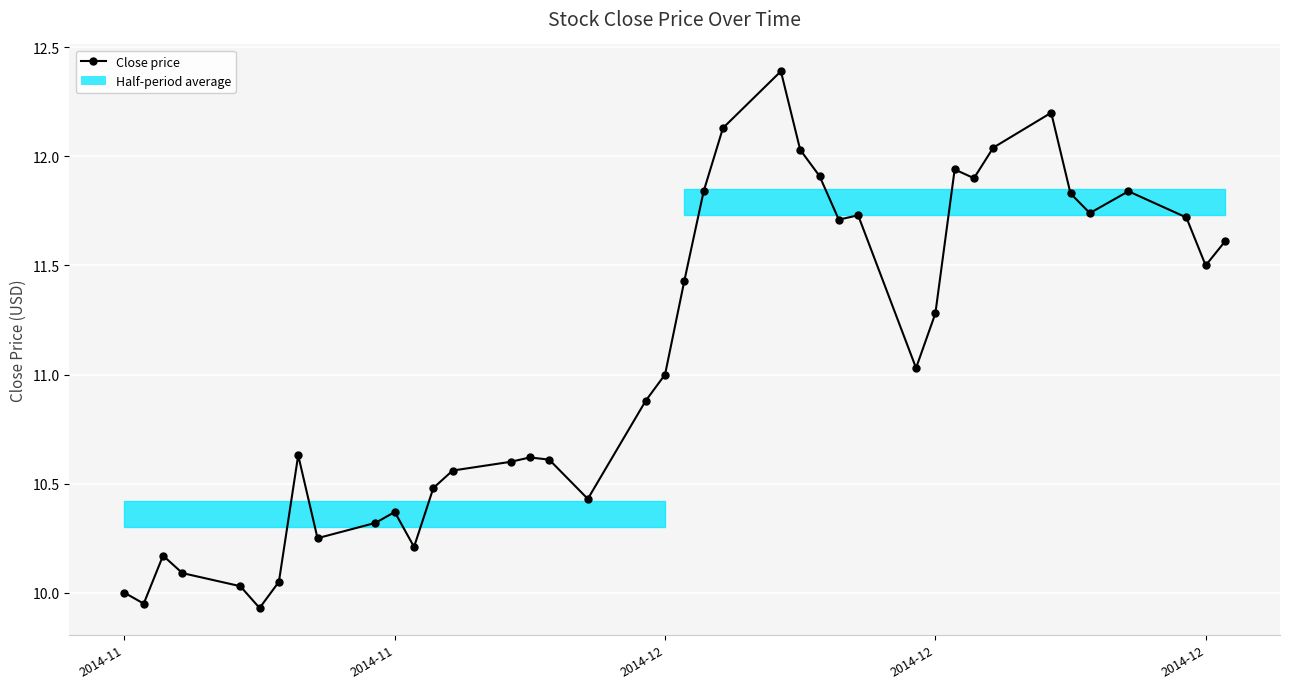

How many interior local valleys (lower than both neighbors) does the data have?

10